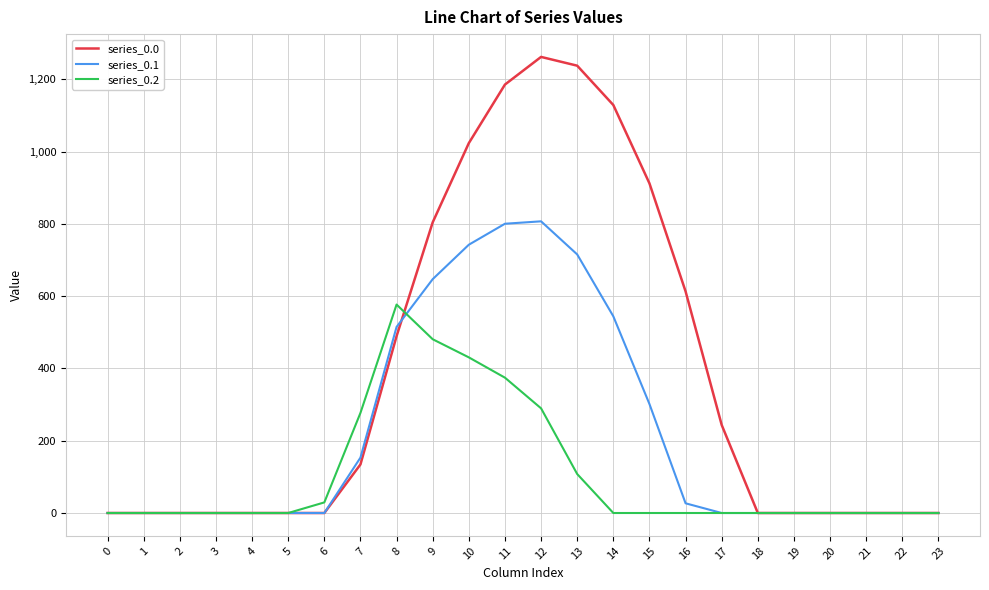

What is the spread (max minus min) of values at 9?

323.4